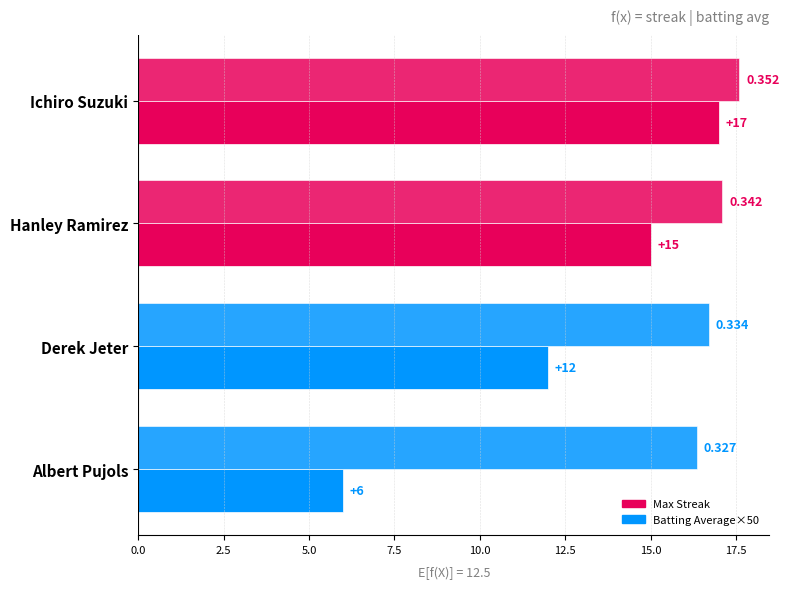

How many data points in Batting Average×50 are above 17?

2